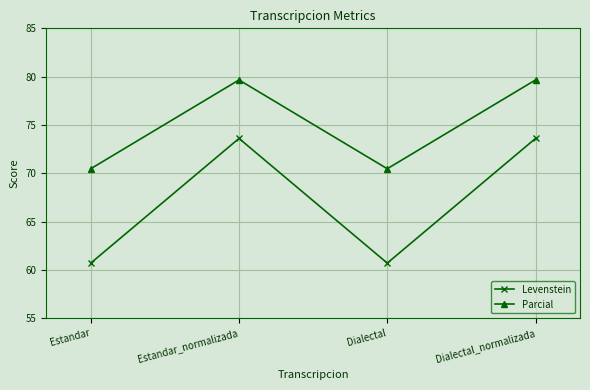

What is the difference between the maximum and second lowest values in the Levenstein series?

12.9